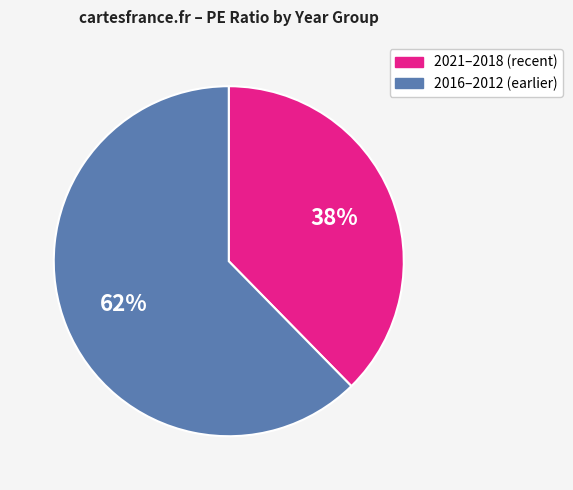

To the nearest percent, what is the average slice percentage?

50%